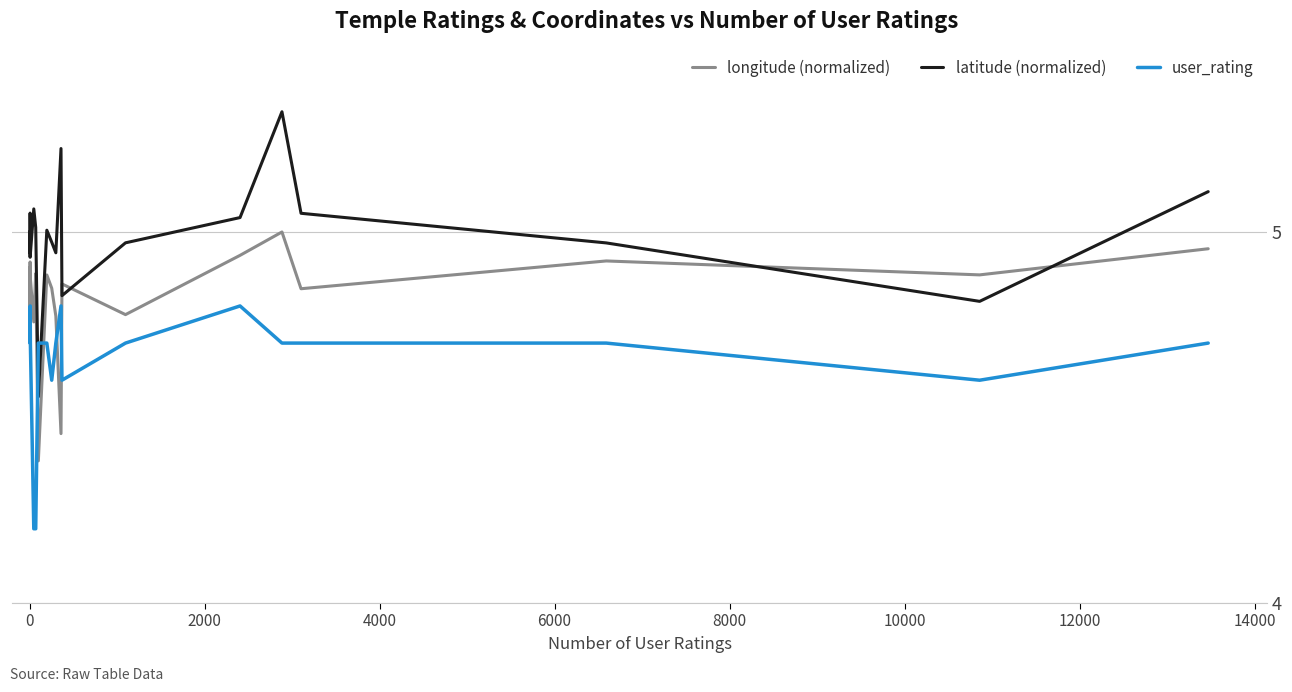

Which series has the largest total across all categories?

latitude (normalized)